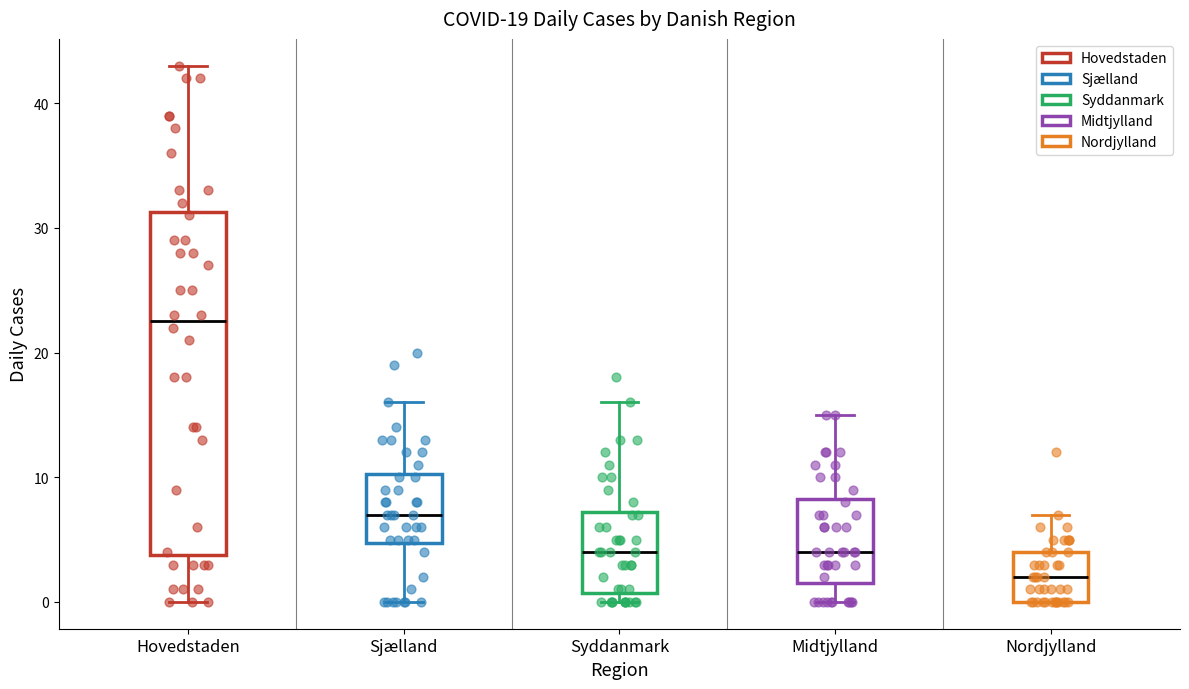

Which box is the tallest, from its lower edge to its upper edge?

Hovedstaden